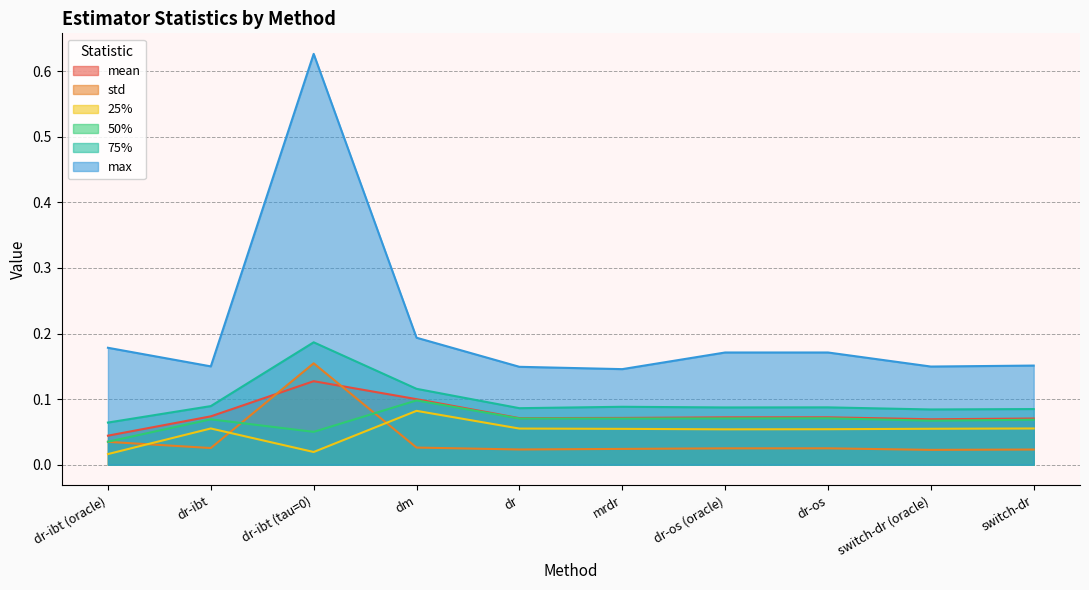

Rank the series by their maximum value, from highest to lowest.

max, 75%, std, mean, 50%, 25%